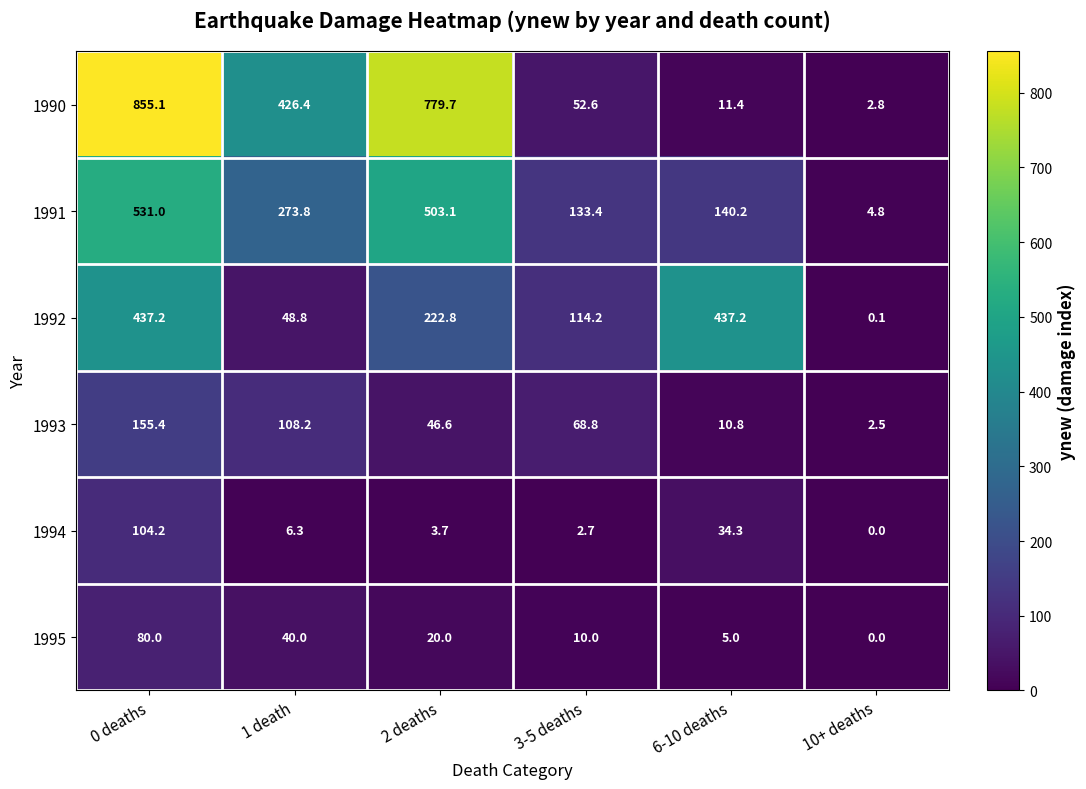

What is the difference between the maximum and second lowest values in the 1990 series?

843.7